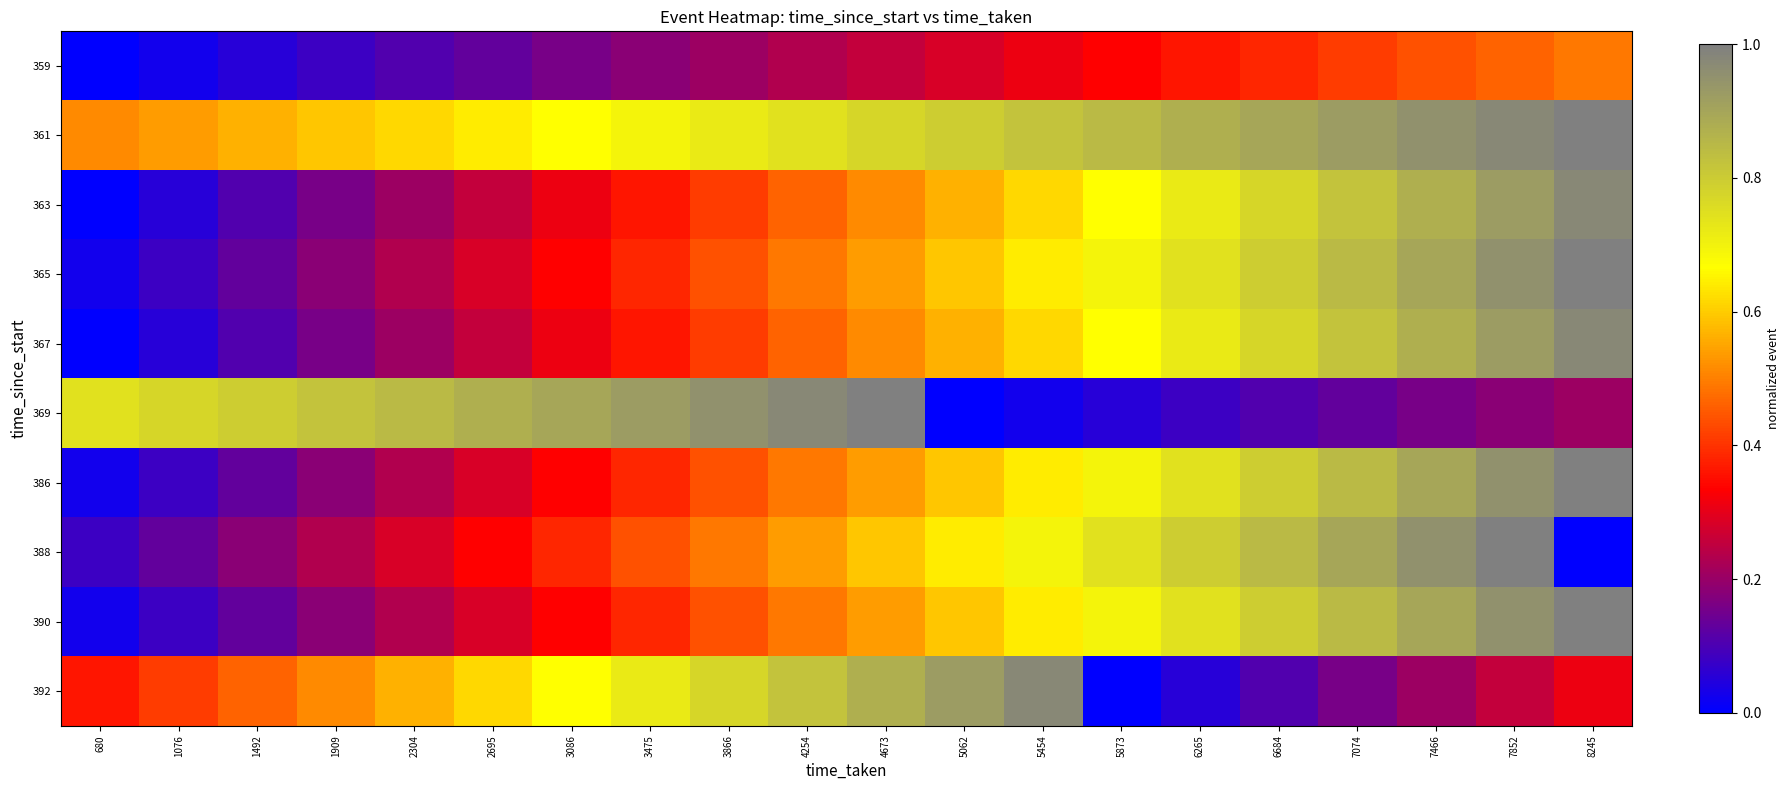

Which series has the largest total across all categories?

361